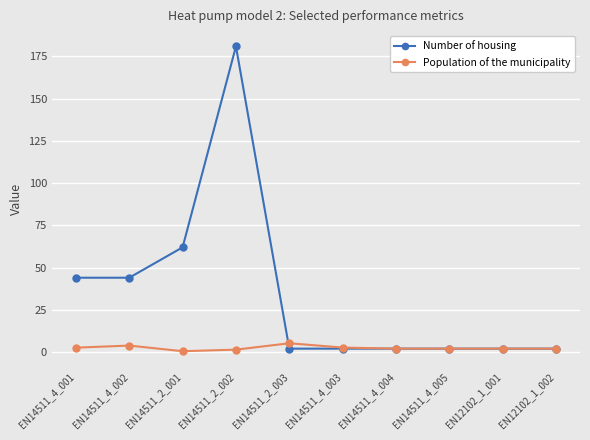

Does the chart display data point markers on the line(s)?

Yes